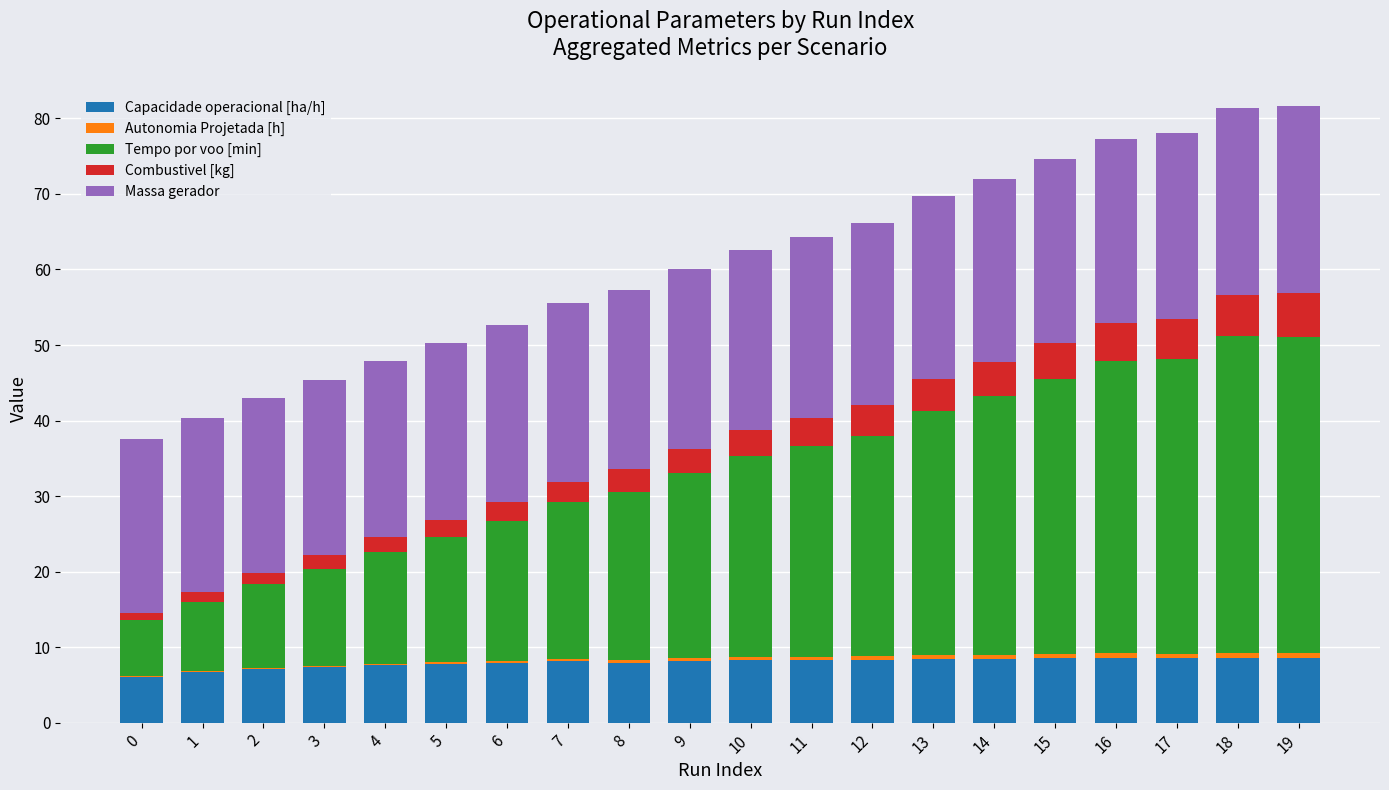

Is it true that Capacidade operacional [ha/h] equals 8.2 at 10?

True